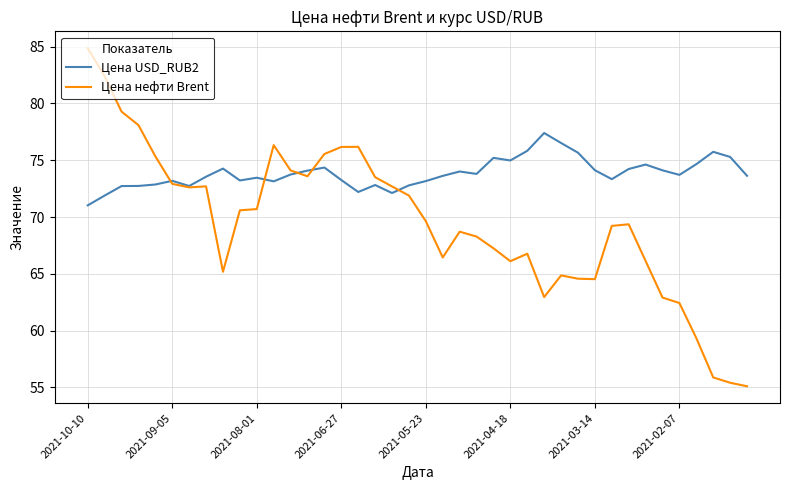

True or false: Цена нефти Brent and Цена USD_RUB2 cross at least once.

True